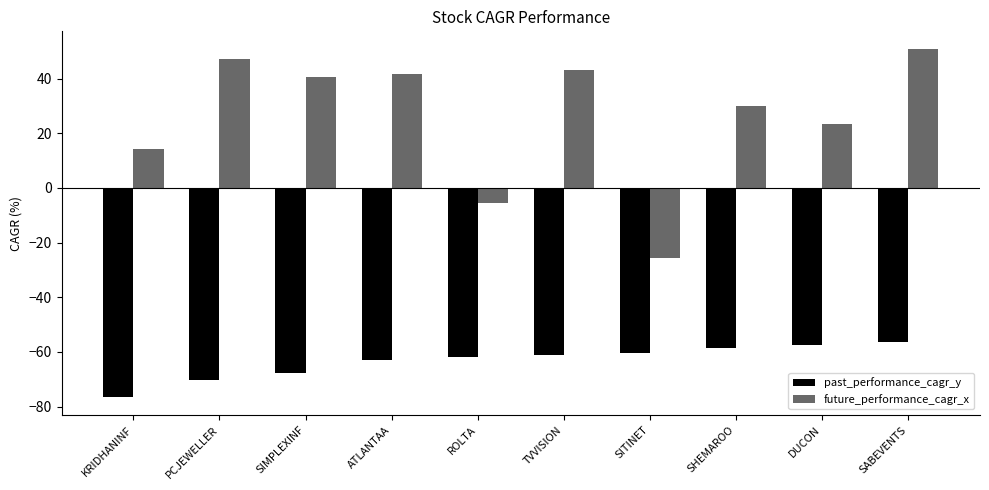

What is the lowest value of the past_performance_cagr_y series?

-76.7